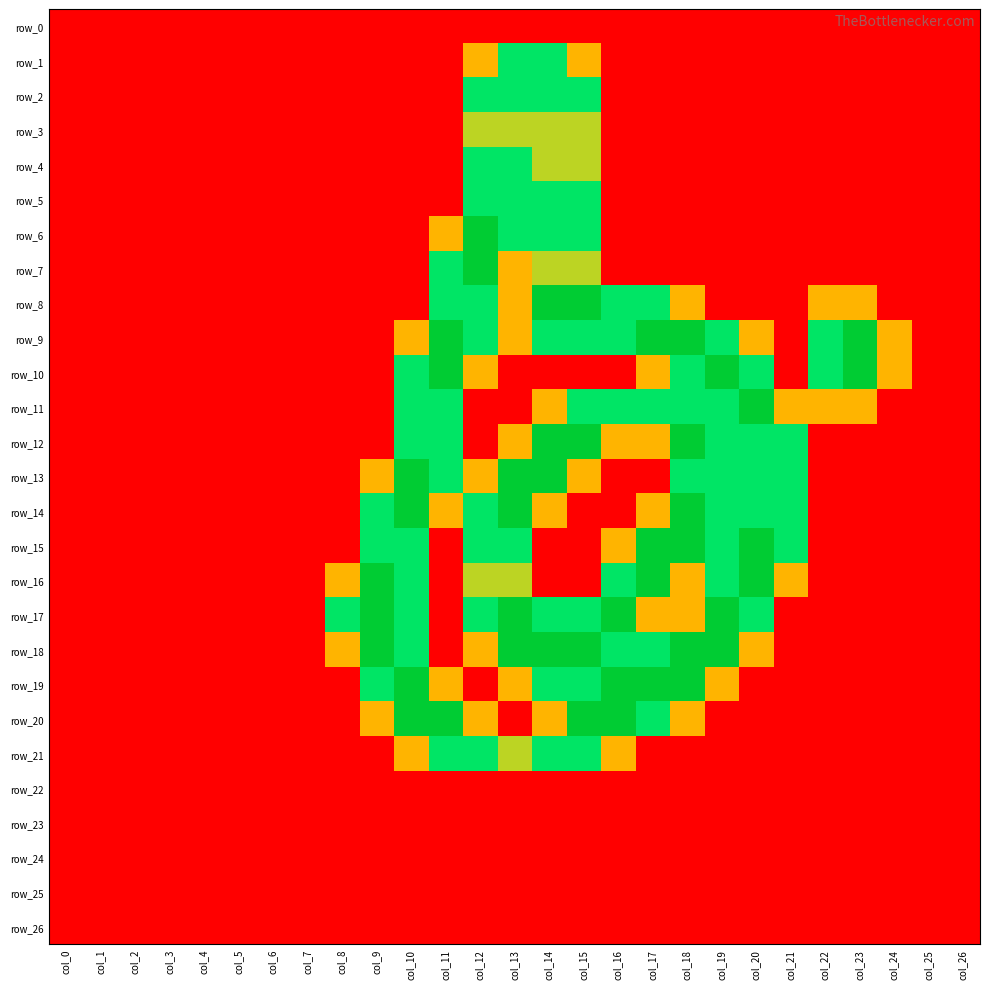

At how many categories does at least one series exceed 0?

17